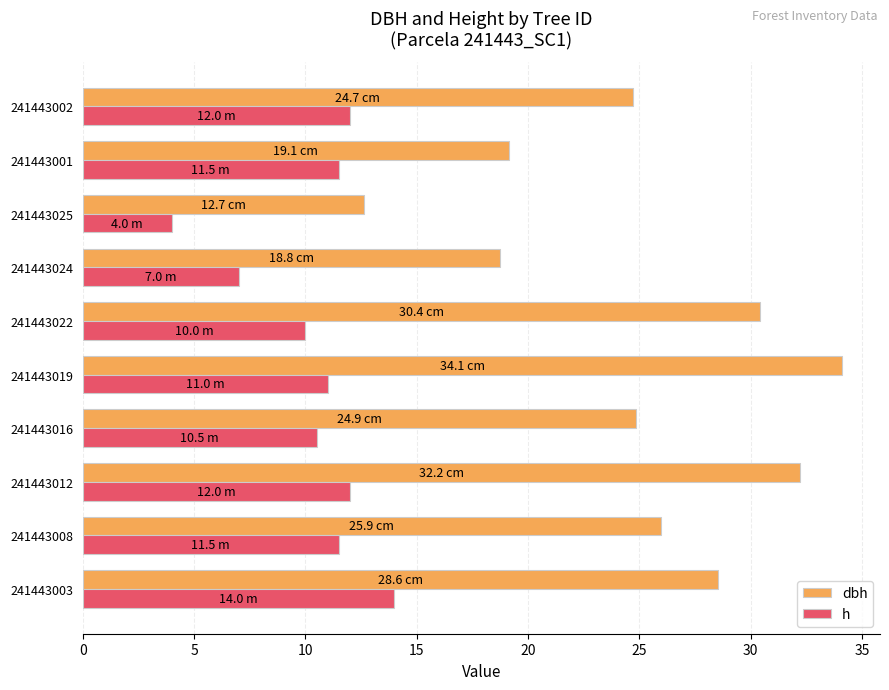

Read the dbh value at 241443016.

24.9